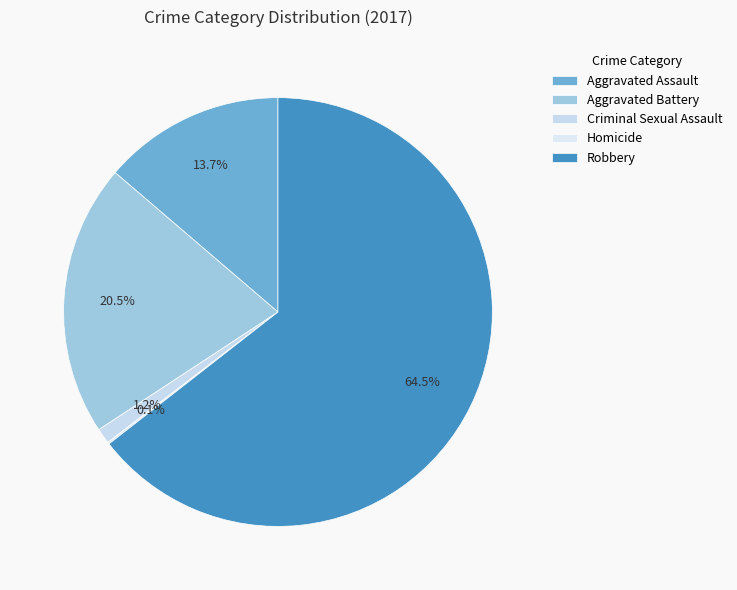

To the nearest percent, what percentage of the pie is Robbery?

64%